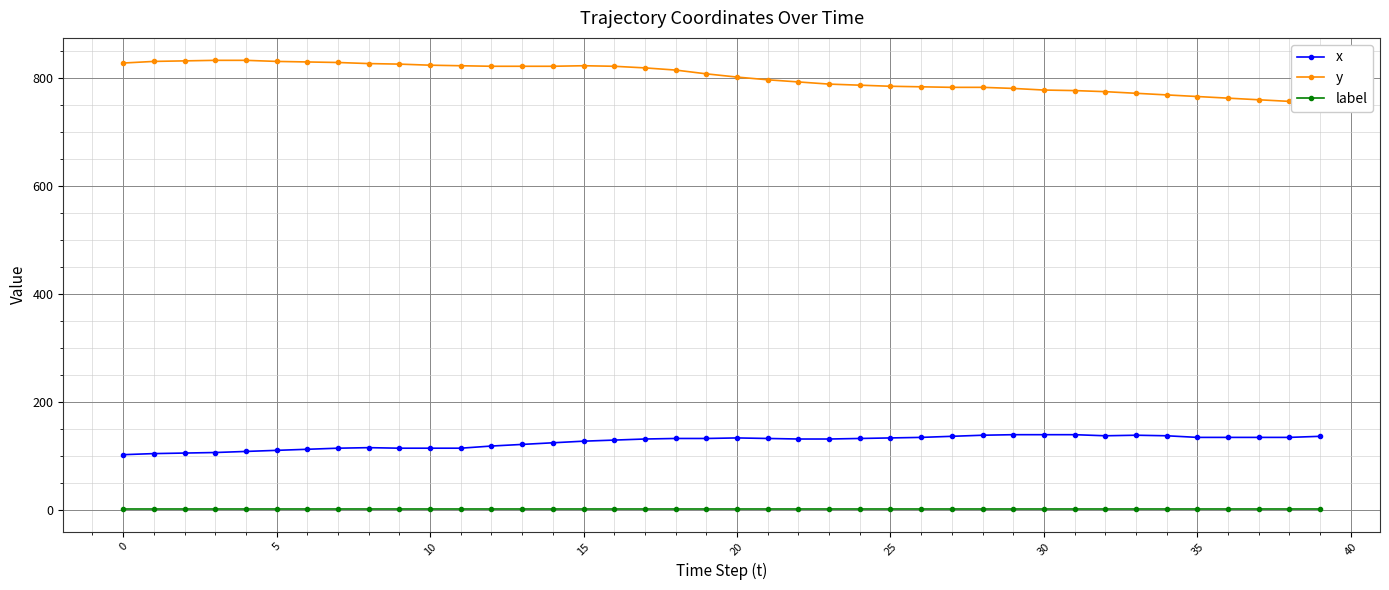

True or false: x has more than 1 interior local peaks.

True